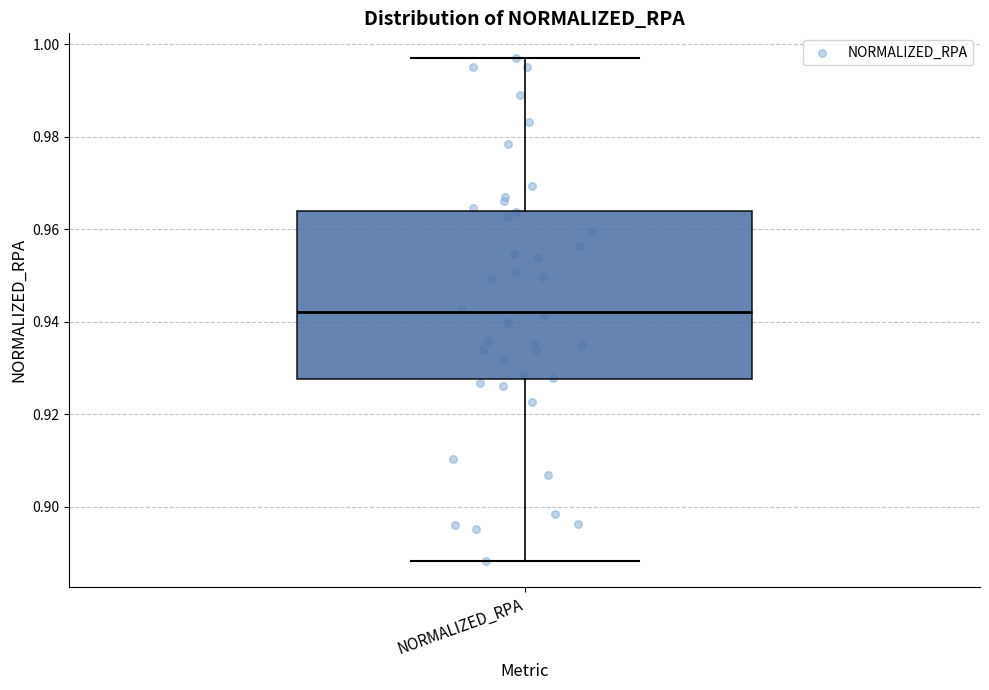

Read this box plot against the y-axis: the position of the median line, the range covered by the box, and the ends of both whiskers. The values are not printed on the chart, so give them approximately, as read against the axis.

median 0.942, box 0.928 to 0.964, whiskers 0.888 to 0.996